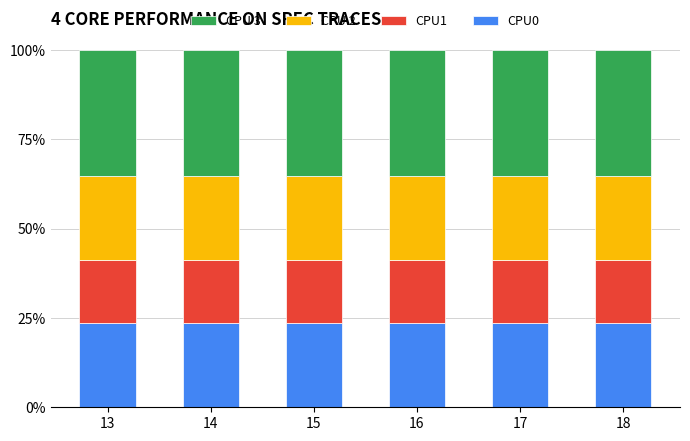

What are all the series names shown in the legend?

CPU 3, CPU 2, CPU1, CPU0